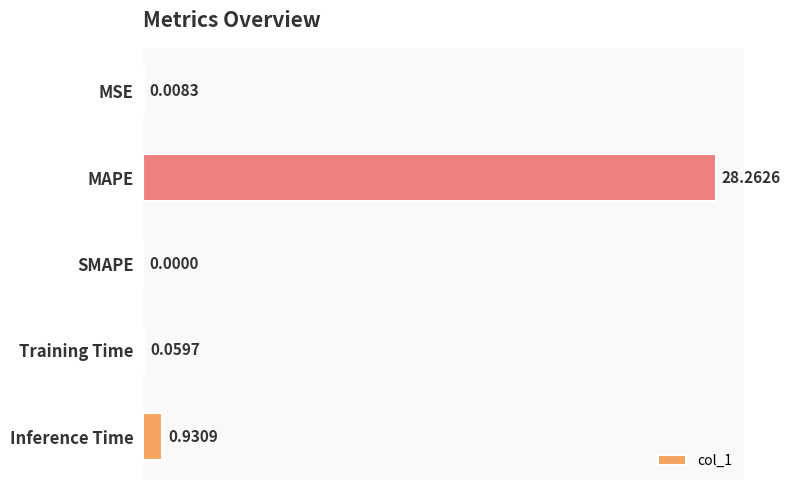

What is the sum of the values at Inference Time and Training Time?

1.0